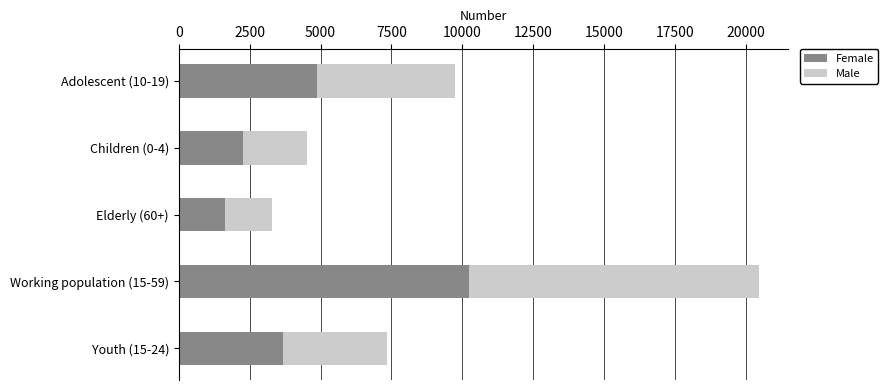

What is the minimum value for Female?

1639